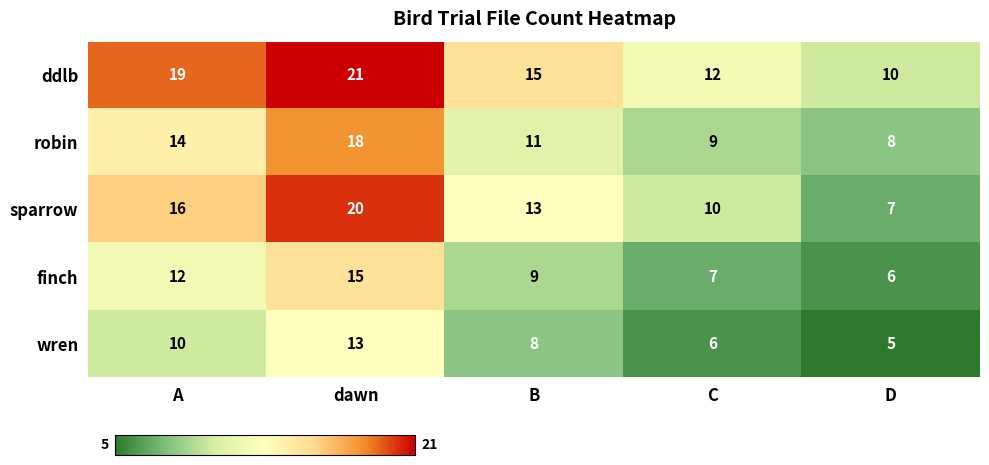

Which series has the largest total across all categories?

ddlb